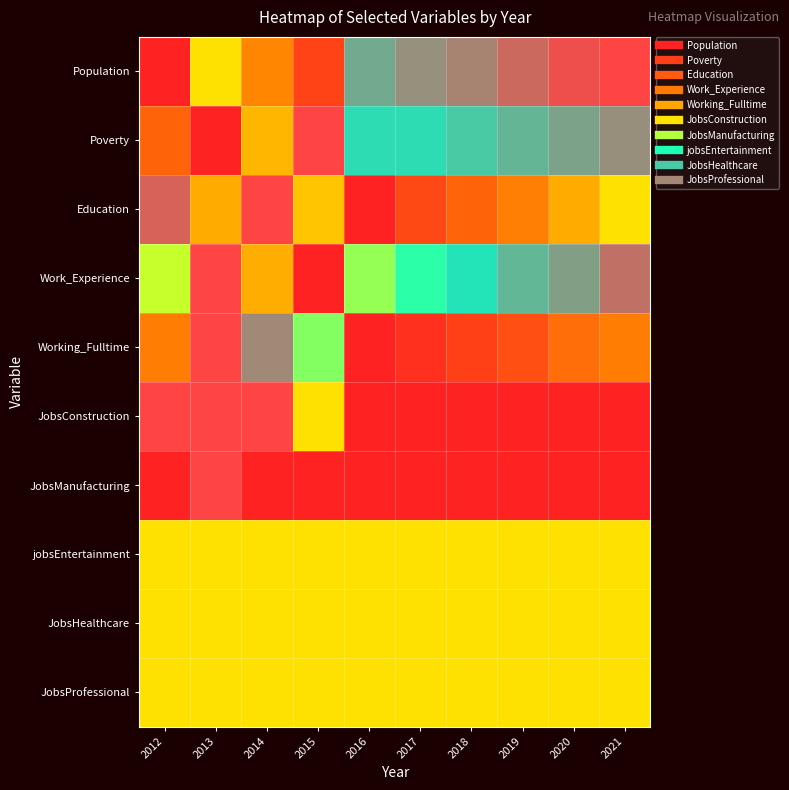

At how many categories does at least one series exceed 0?

10